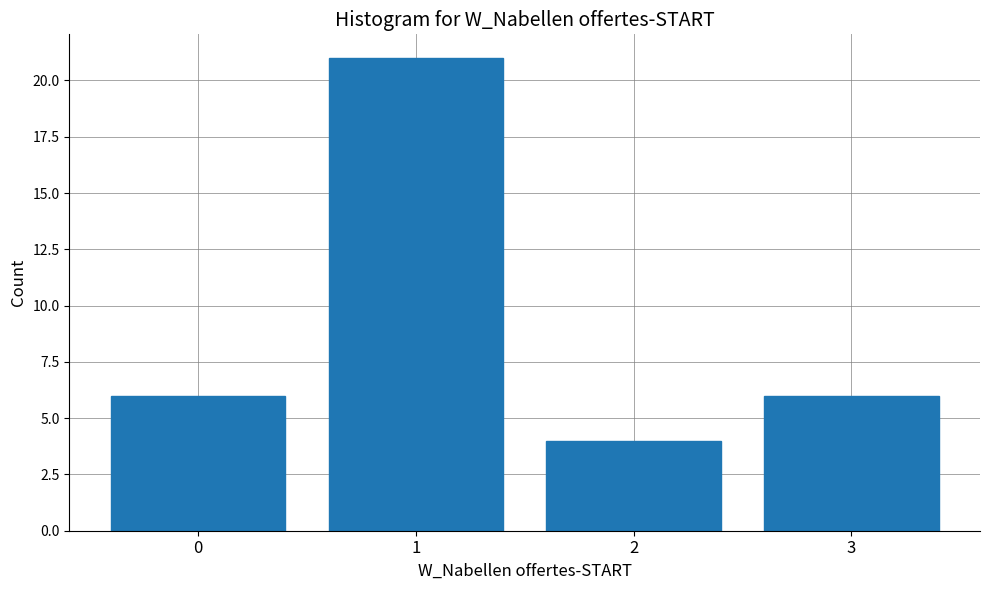

Reading right to left, list all the values displayed in this chart.

3=6	2=4	1=21	0=6